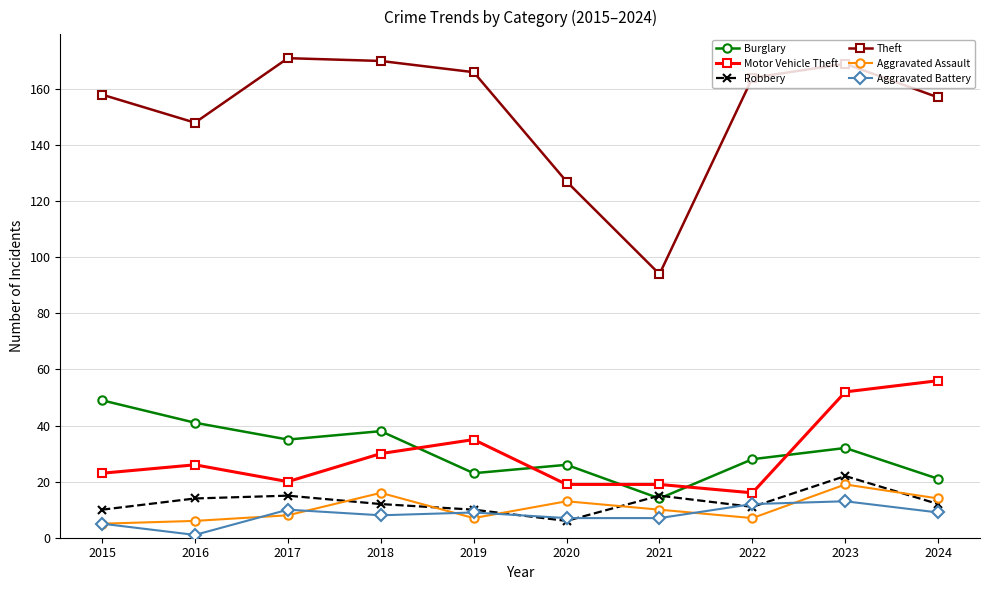

The Aggravated Battery series shows 8 at 2018. True or false?

True